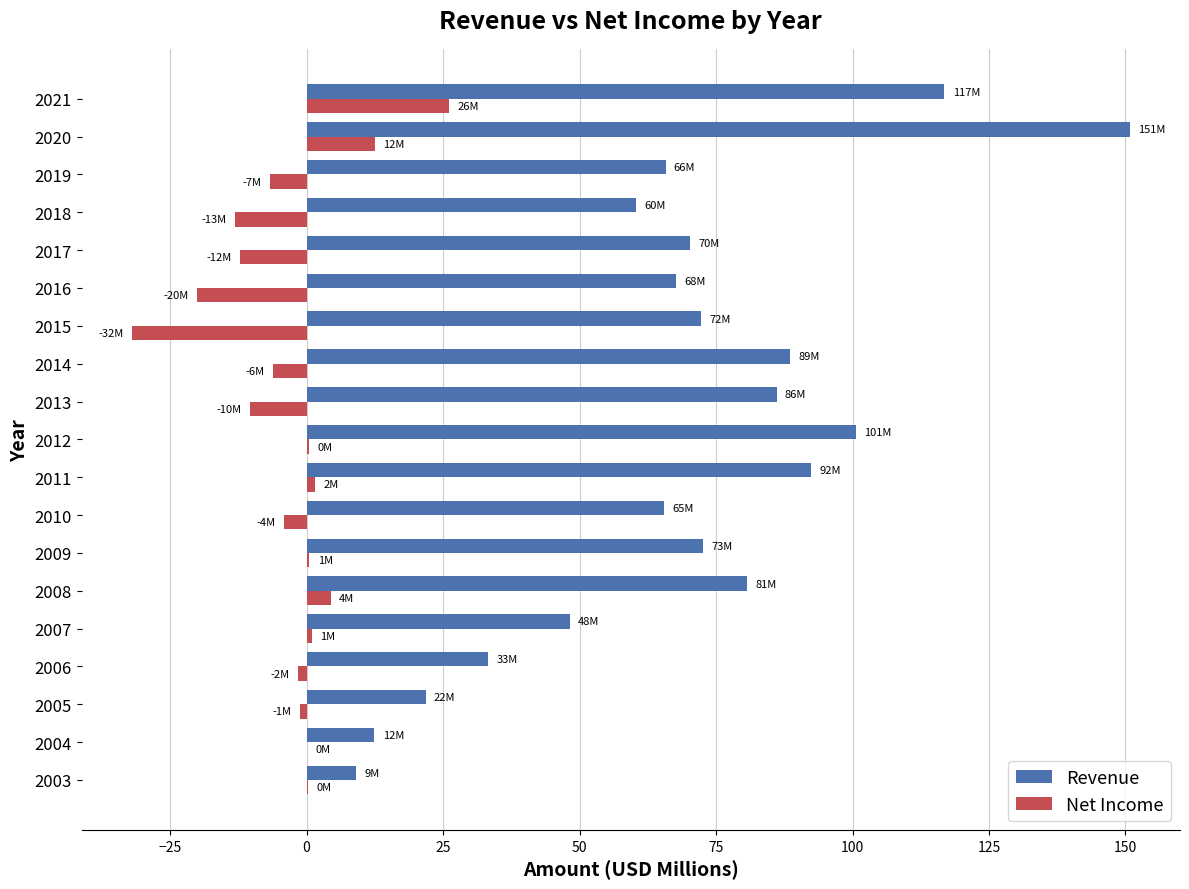

Which series changed the most between 2011 and 2016?

Revenue